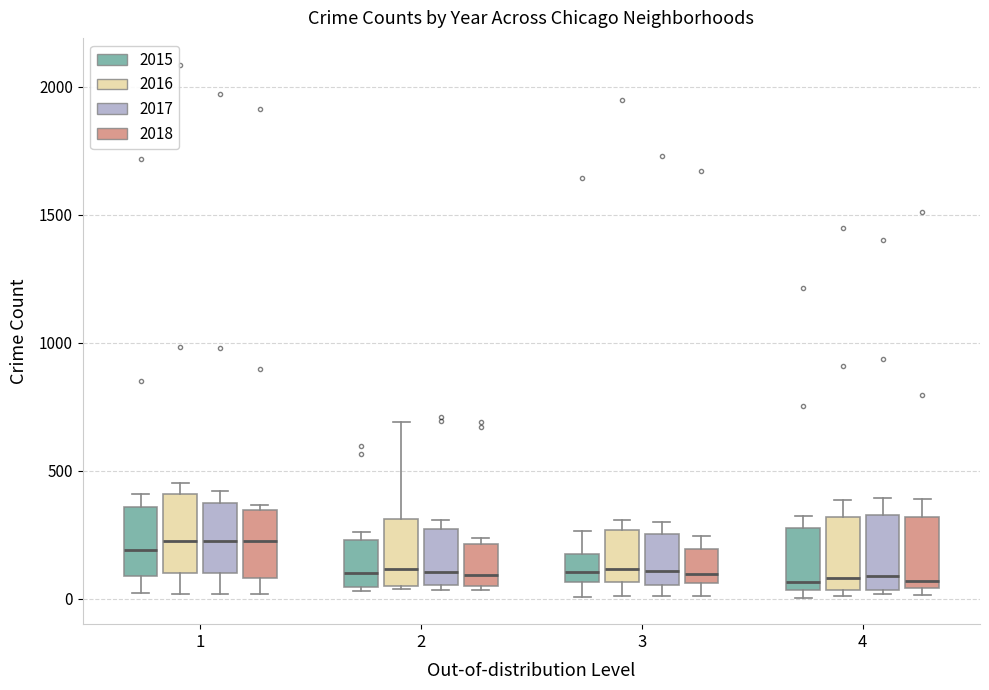

Where is the upper edge of the box for 2 (2018) on the y-axis? The values are not printed on the chart, so give them approximately, as read against the axis.

200